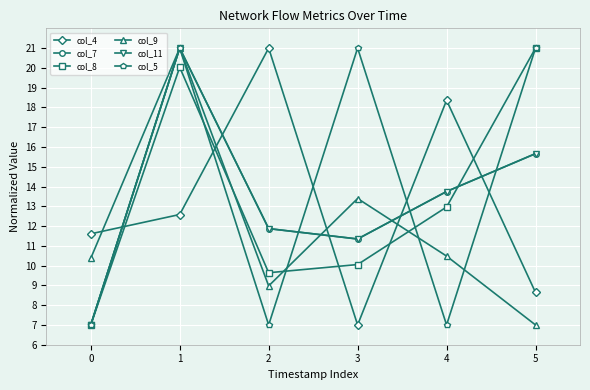

What is the sum of the col_8 values at 1 and 2?

29.7